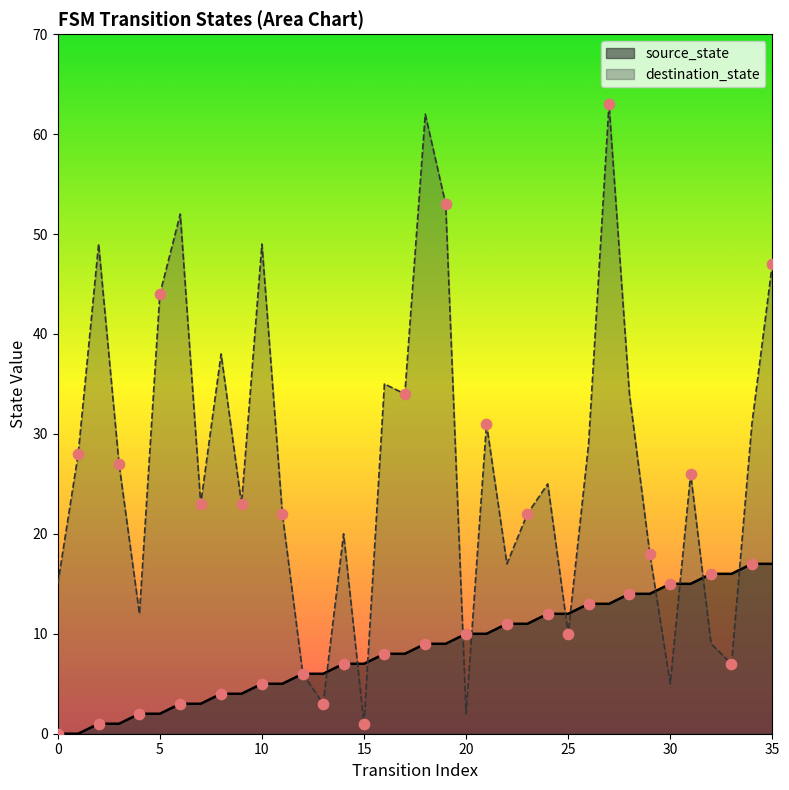

Which series contains the highest Y value?

destination_state